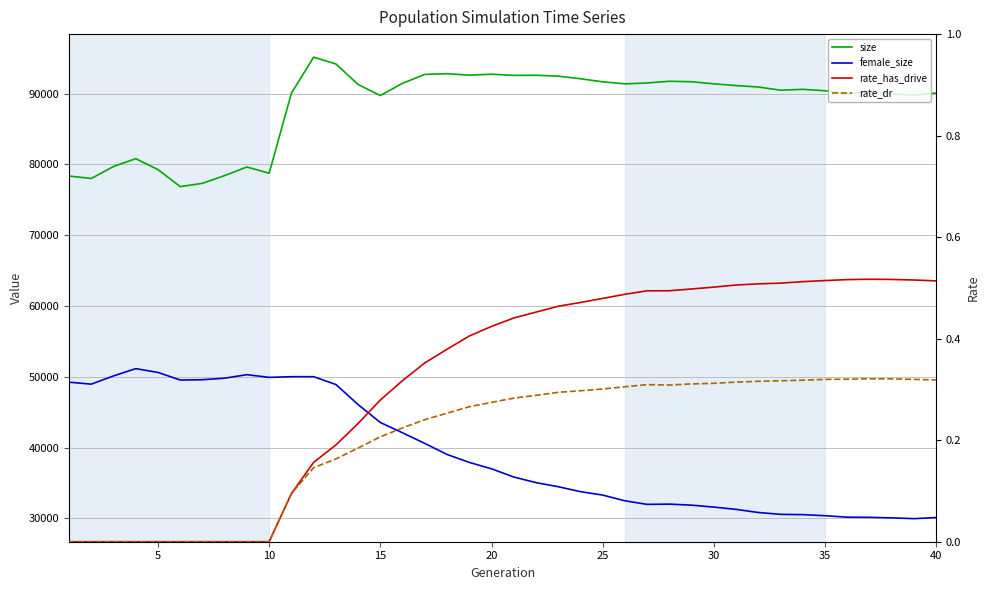

True or false: size and female_size intersect in this chart.

False